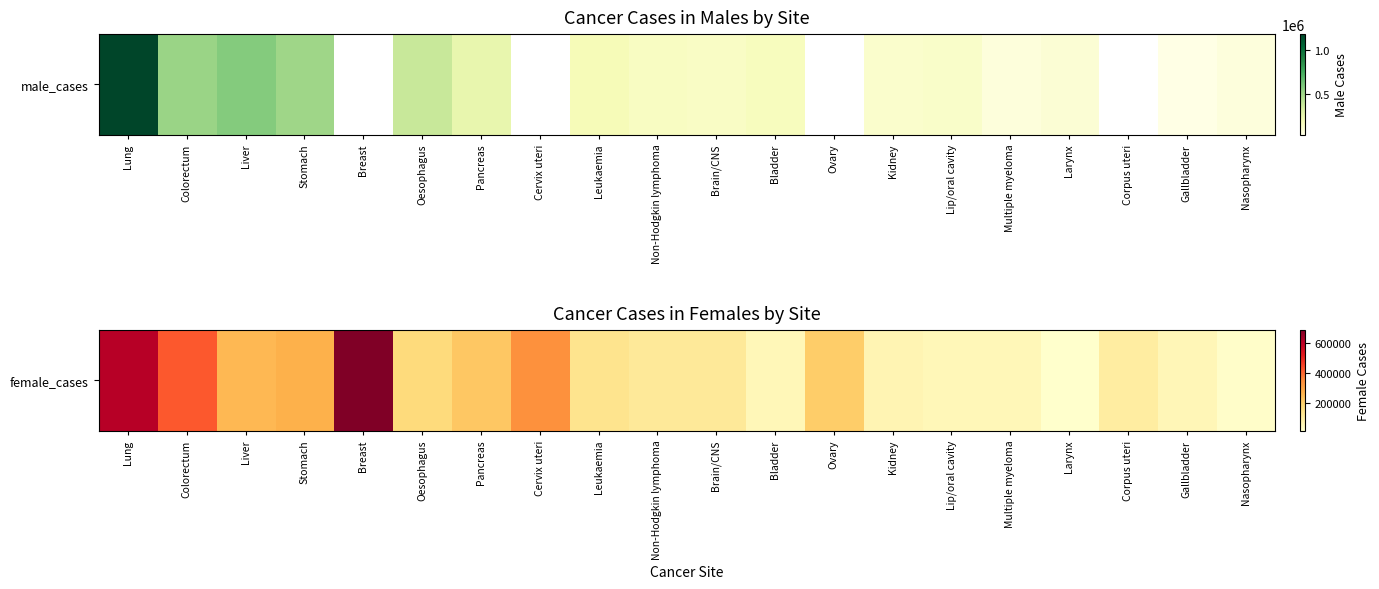

Rank the categories by value from highest to lowest.

Breast, Lung, Colorectum, Cervix uteri, Stomach, Liver, Pancreas, Ovary, Oesophagus, Leukaemia, Brain/CNS, Non-Hodgkin lymphoma, Corpus uteri, Kidney, Gallbladder, Bladder, Lip/oral cavity, Multiple myeloma, Nasopharynx, Larynx